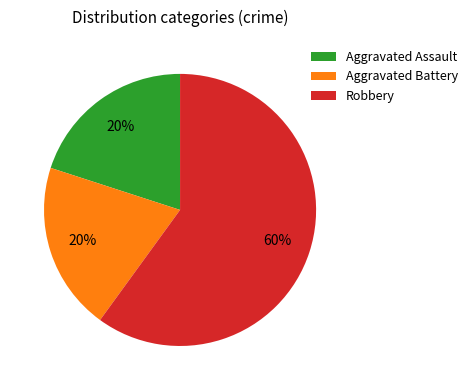

What percentage is the Robbery slice, to the nearest percent?

60%